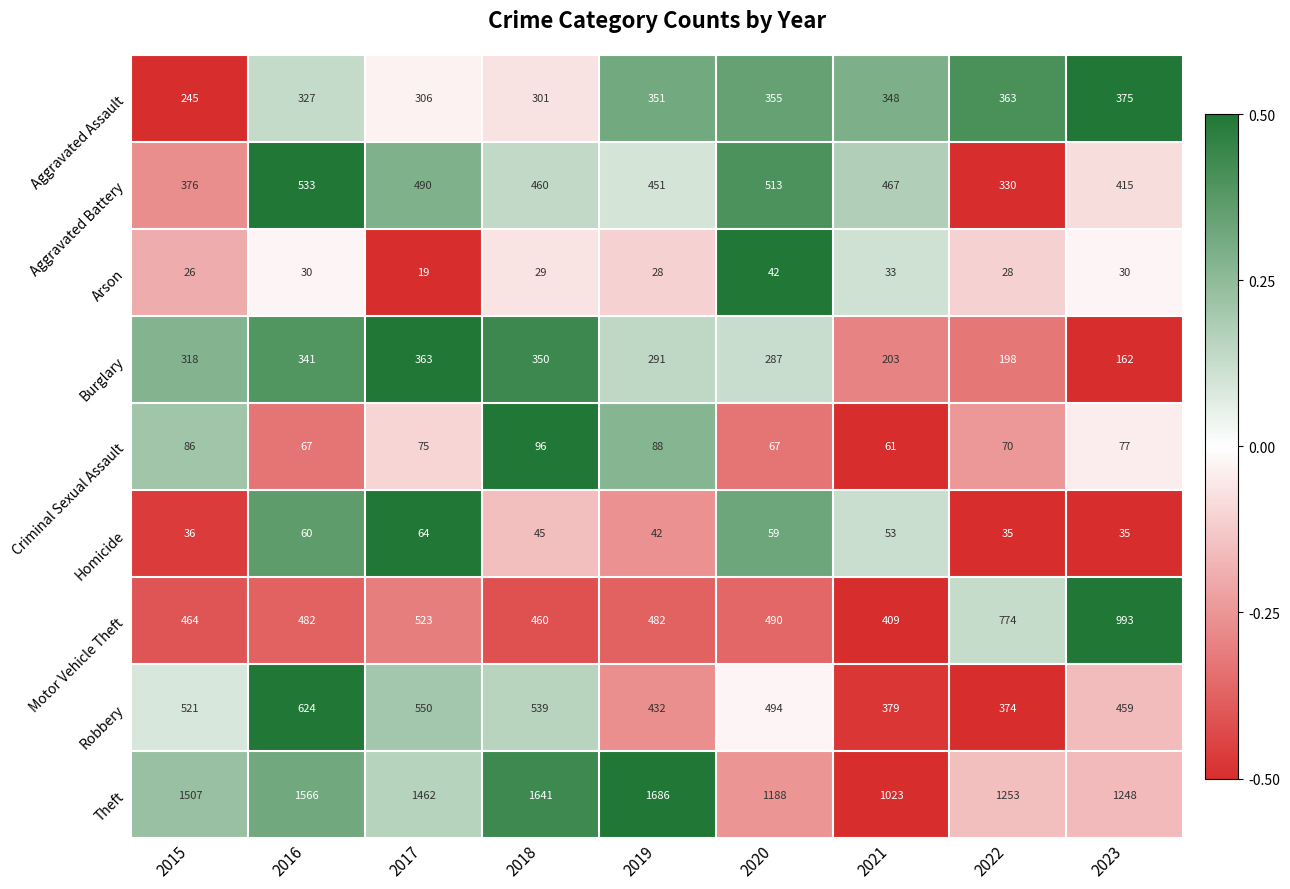

At which category is the sum across all series the highest?

2016